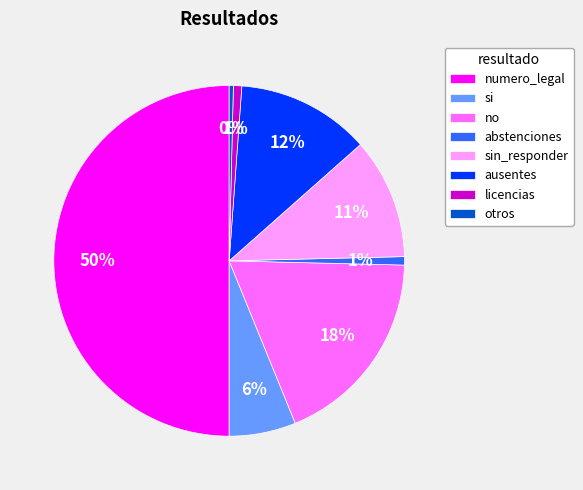

Which slice is the largest?

numero_legal